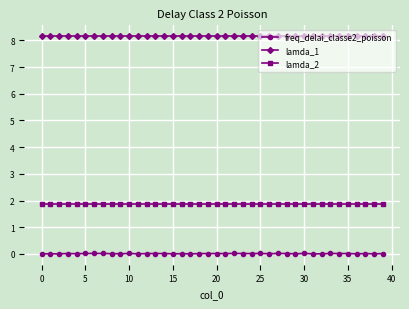

At how many categories does at least one series exceed 4?

40